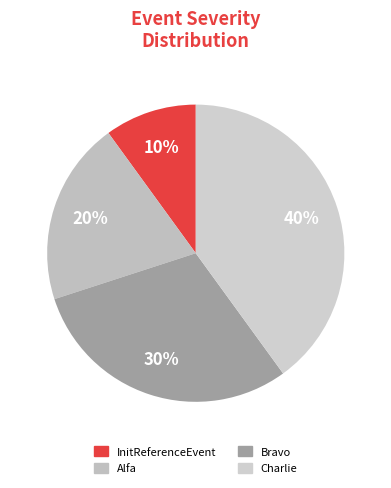

Rank the categories by value from lowest to highest.

InitReferenceEvent, Alfa, Bravo, Charlie